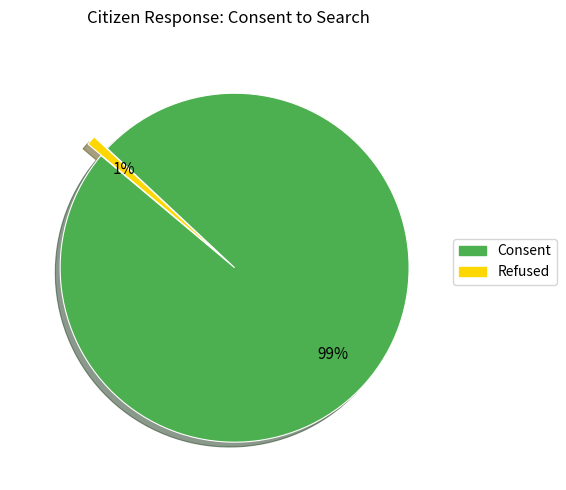

Combined, do Refused and Consent account for over 50%?

Yes